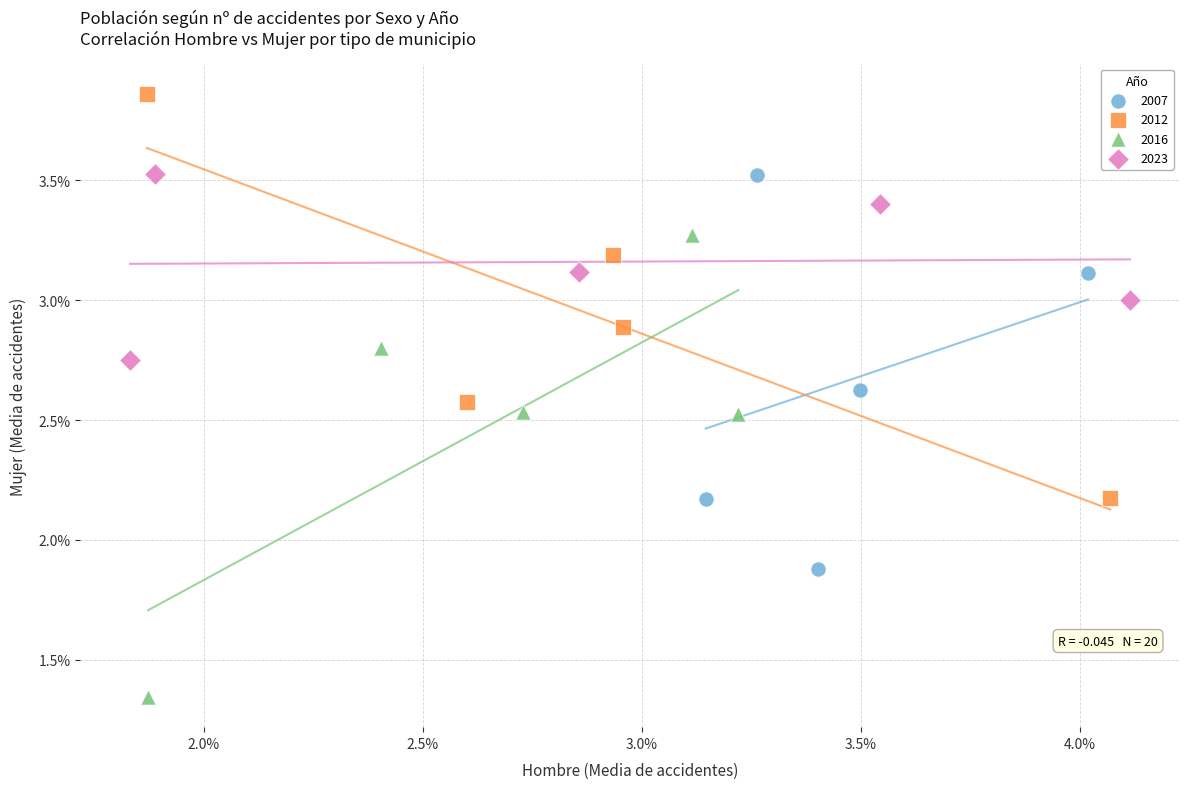

What are all the series names shown in the legend?

2007, 2012, 2016, 2023